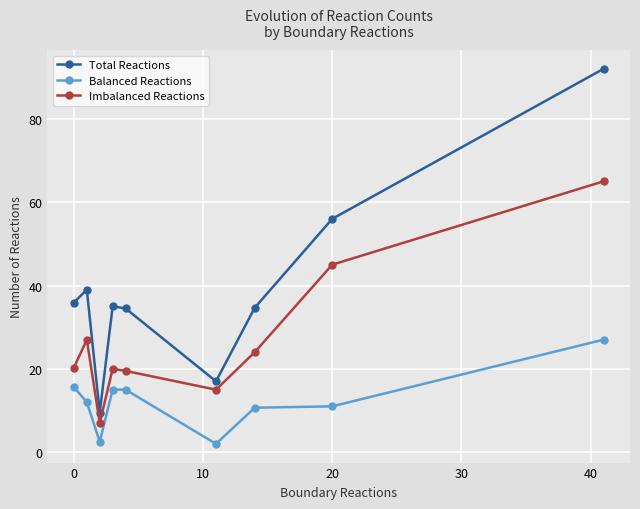

What is the smallest value displayed?

2.0